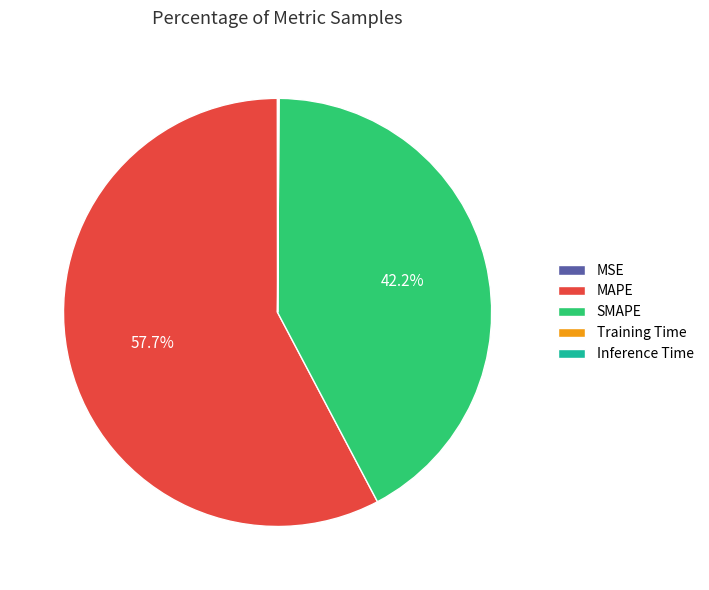

Is there a majority slice in this chart?

Yes